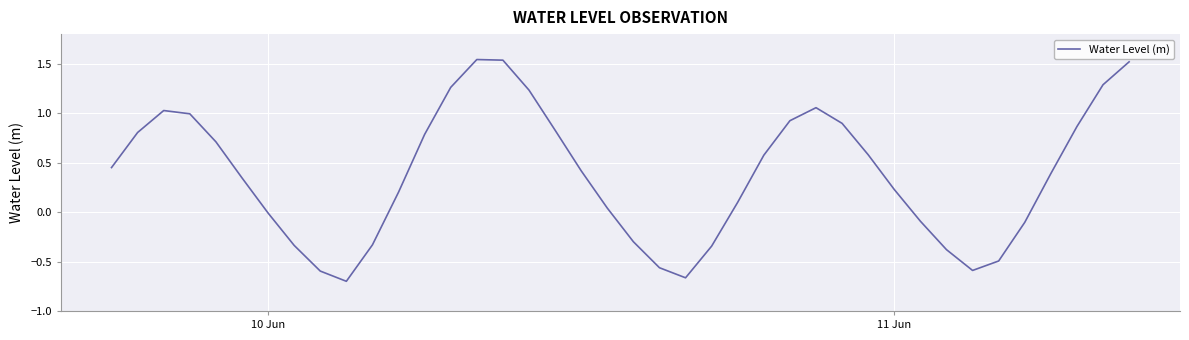

How many lines are shown in the chart?

1